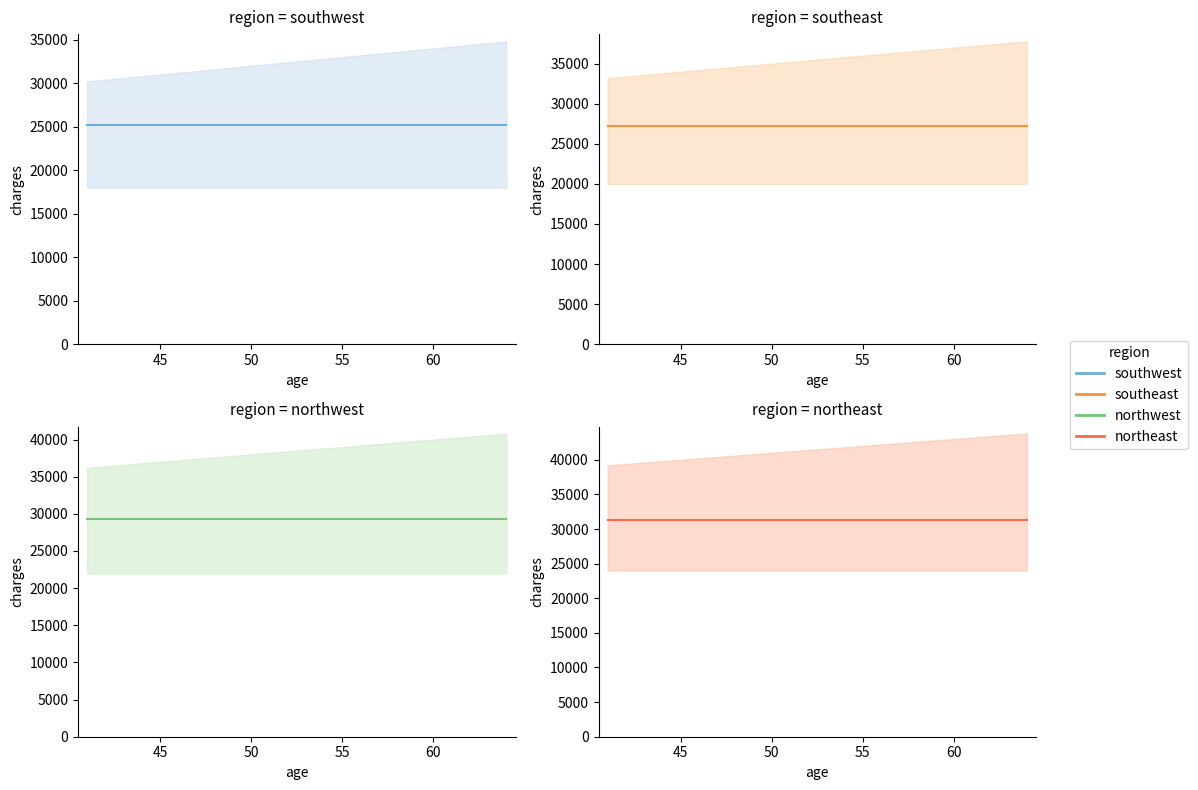

How many lines are shown in the chart?

4